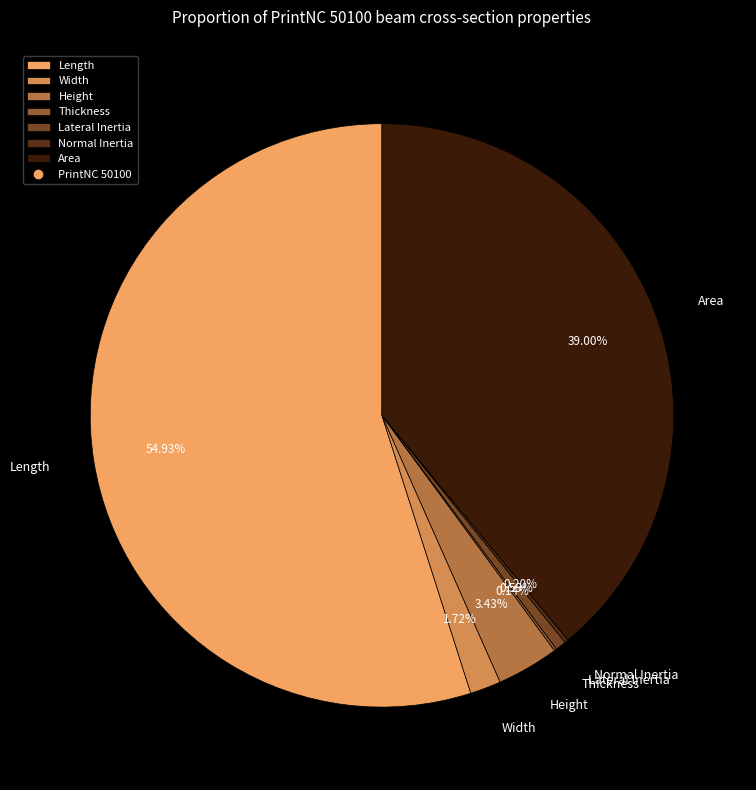

Which slice is the largest?

Length